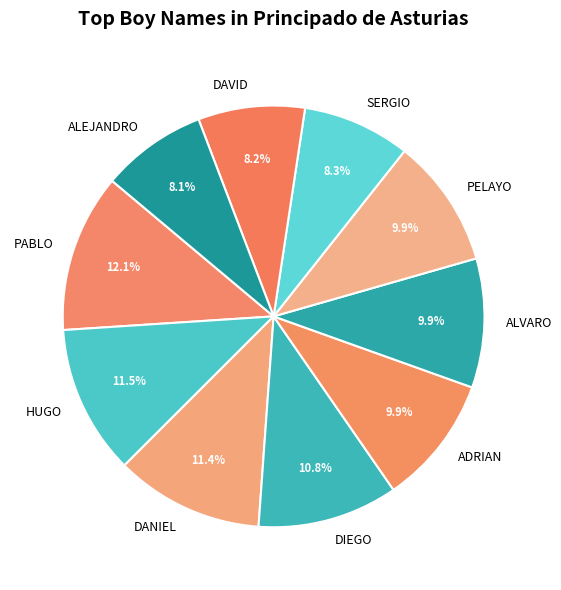

Count the number of slices in the pie.

10